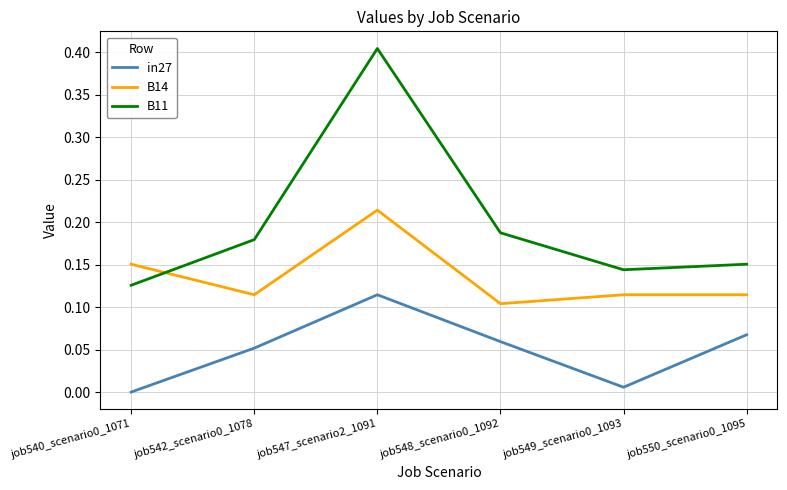

At which category is the sum across all series the highest?

job547_scenario2_1091